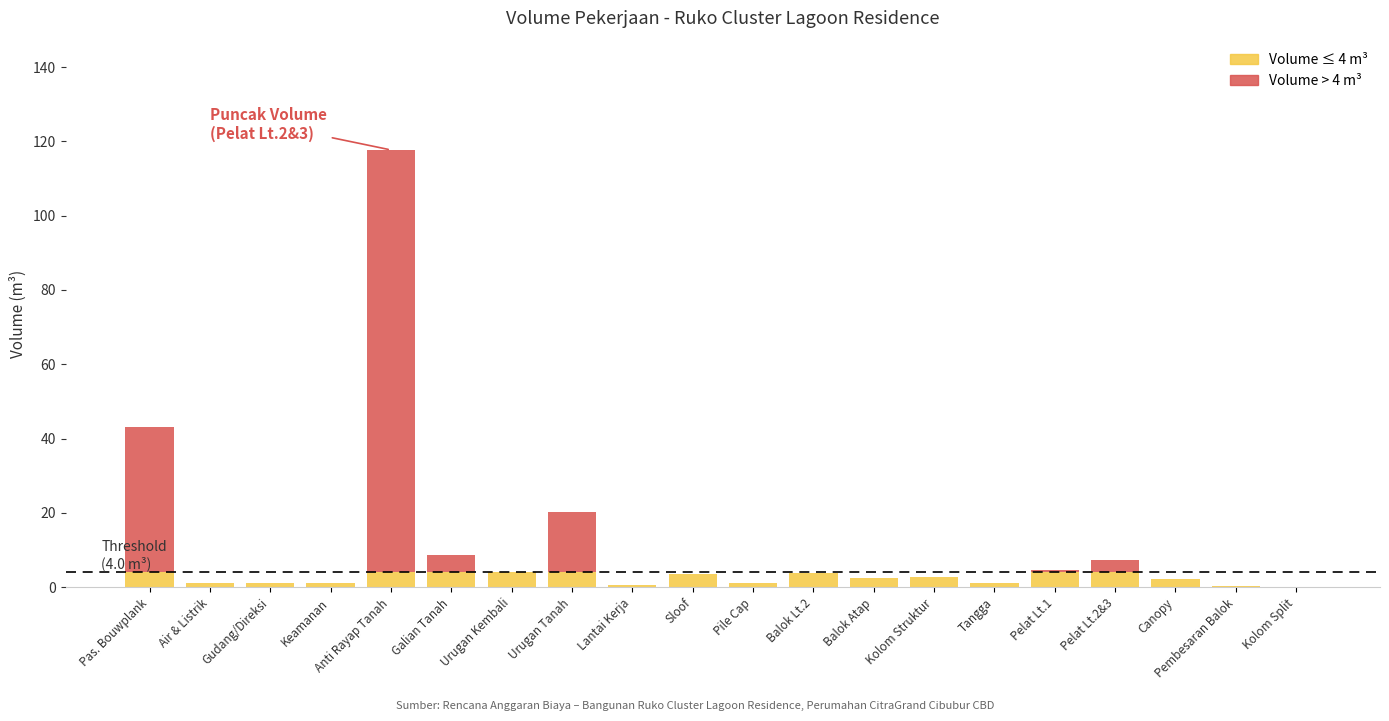

At which category is the sum across all series the highest?

Anti Rayap Tanah